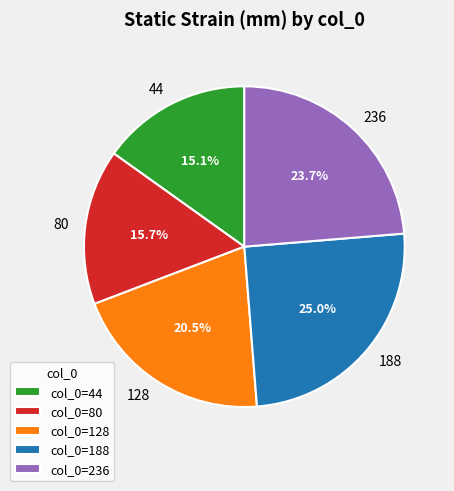

To the nearest percent, what percentage of the pie is 80?

16%